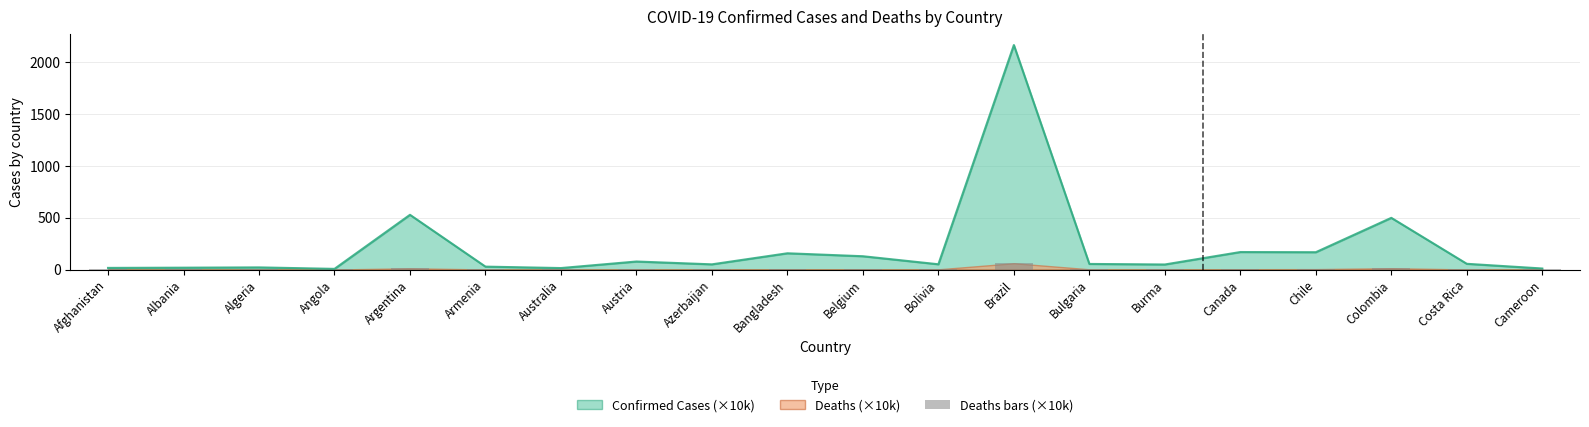

What position from the right is Australia?

14